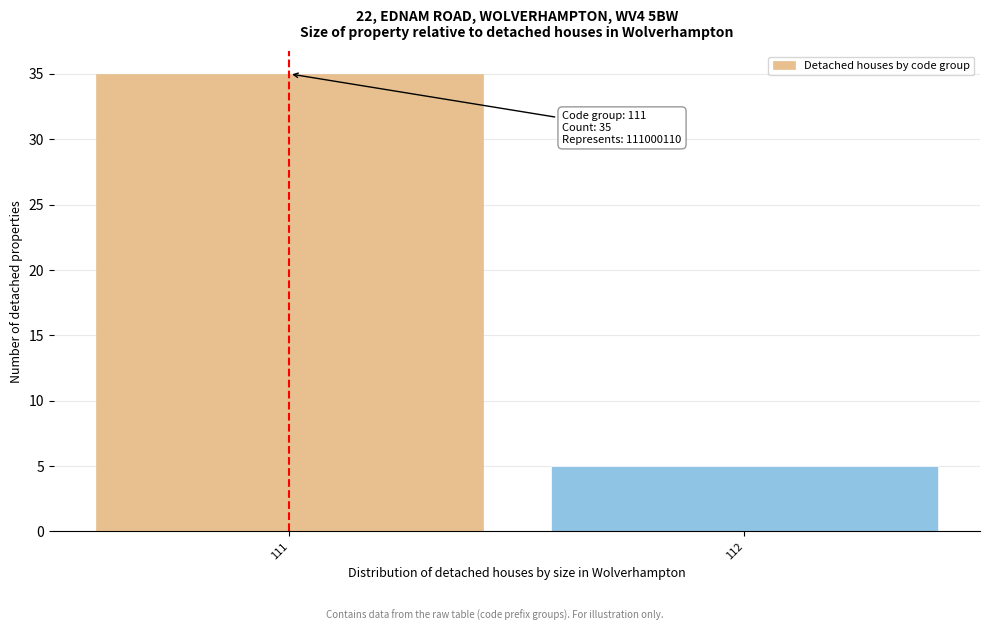

Reading right to left, extract all data points from this chart.

5	35